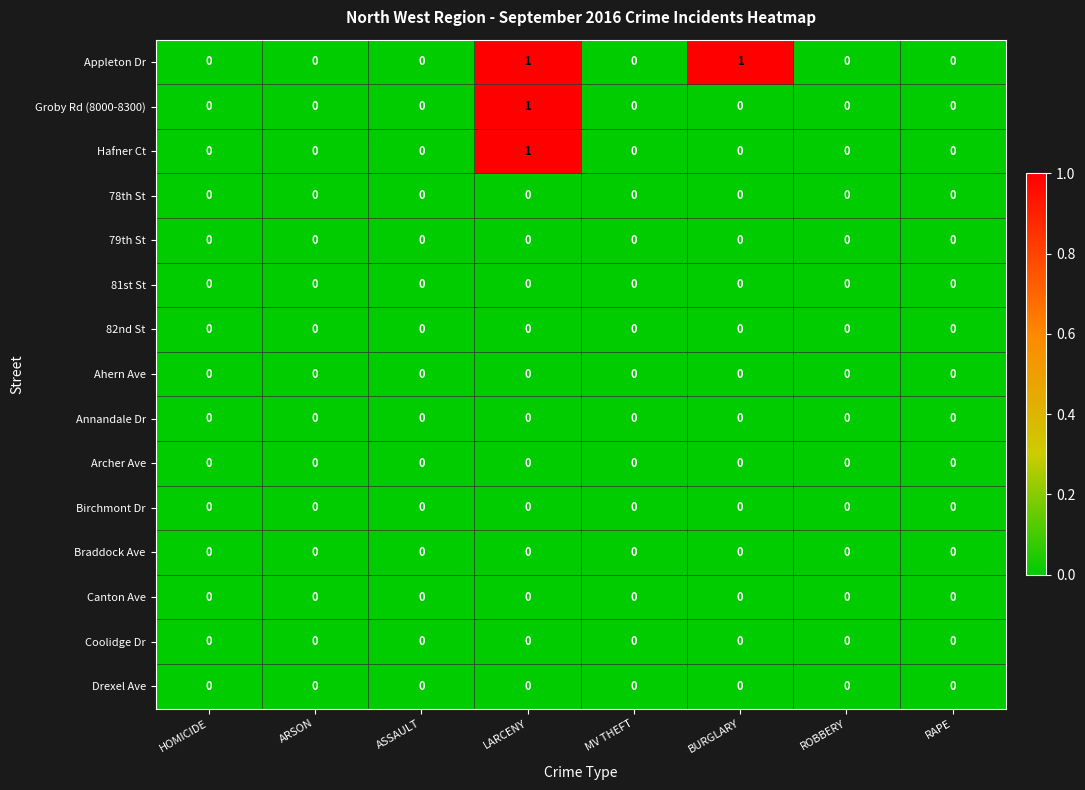

Is it true that Archer Ave equals 0 at ARSON?

True